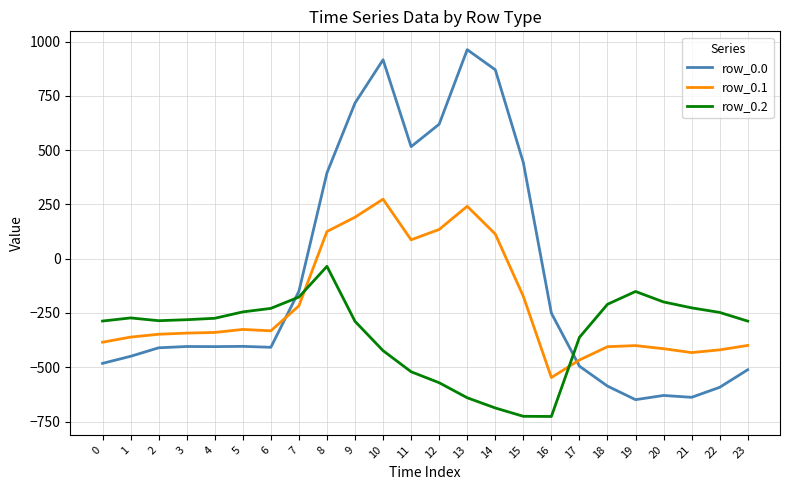

After their last crossing, which series has the higher values: row_0.2 or row_0.0?

row_0.2